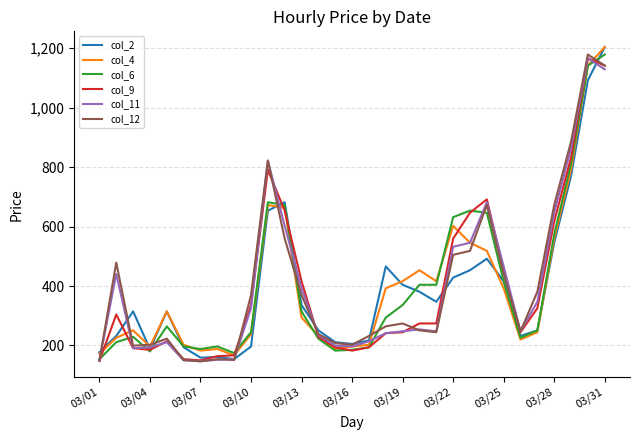

What is the smallest value displayed?

146.7